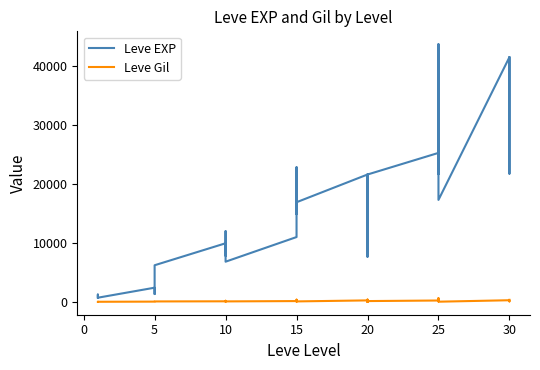

Reading left to right, extract all data points from this chart.

Leve EXP: 800	1330	1330	800	2490	1420	6280	9990	8930	12030	7880	8930	6880	11040	22790	14920	22790	16920	16920	21600	11560	17120	21600	7710	21600	25250	21650	26160	36390	43600	17310	41410	41410	21740	41410
Leve Gil: 113	114	115	112	139	169	169	191	169	230	168	284	175	230	468	172	234	170	174	344	101	485	281	101	230	326	229	203	379	715	126	372	296	175	440